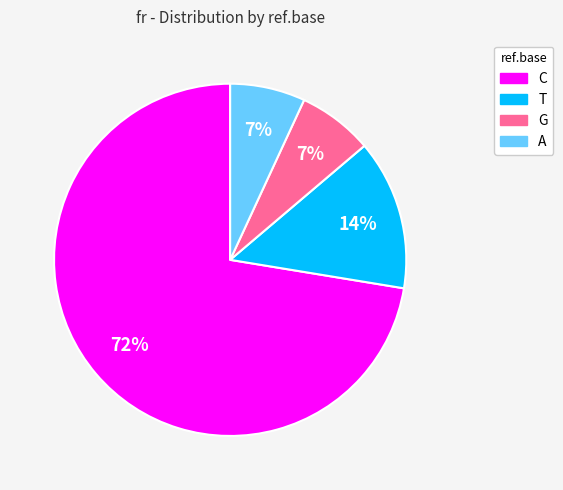

To the nearest percent, what is the average slice percentage?

25%